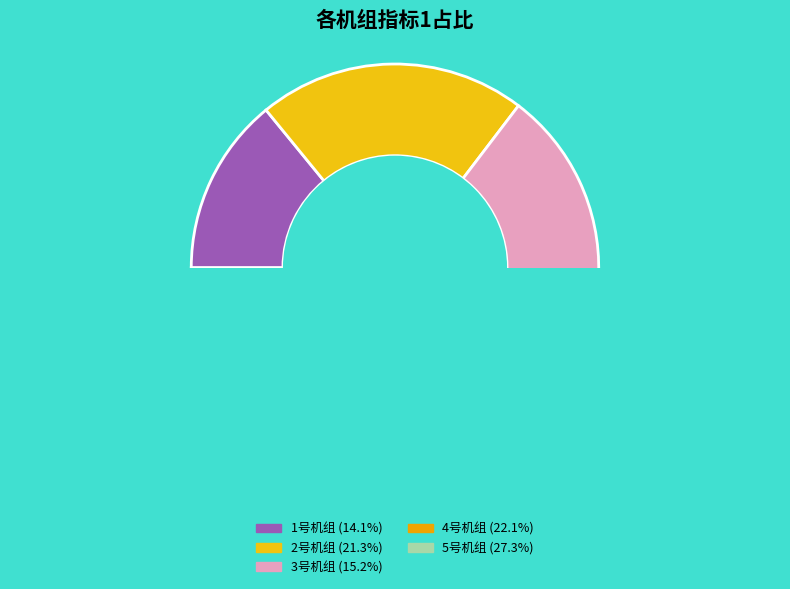

Is it true that 4号机组 is 22% of the pie?

True